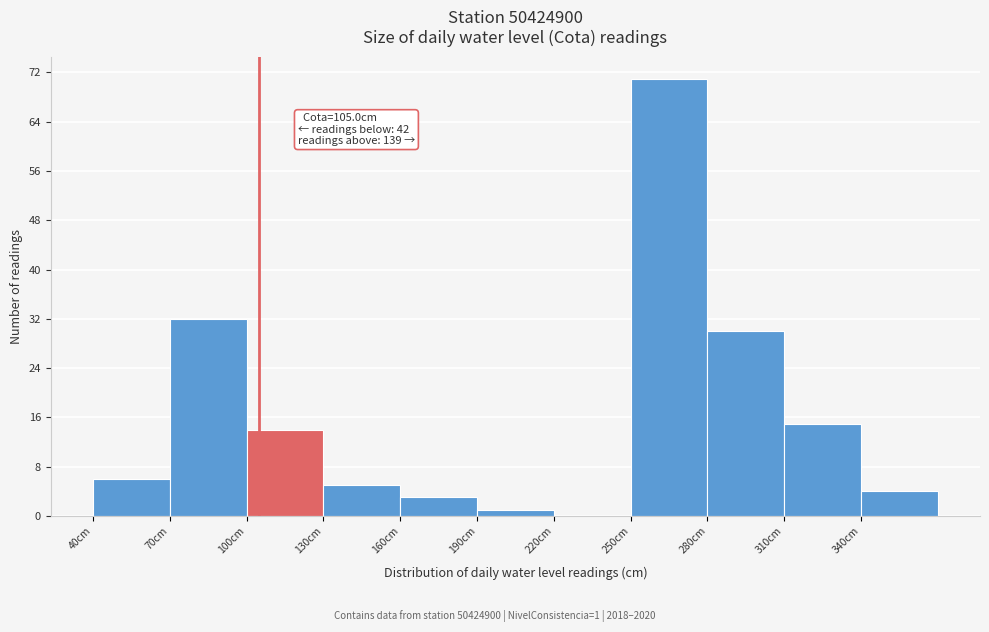

Which range on the x-axis has the tallest bar?

250 to 280